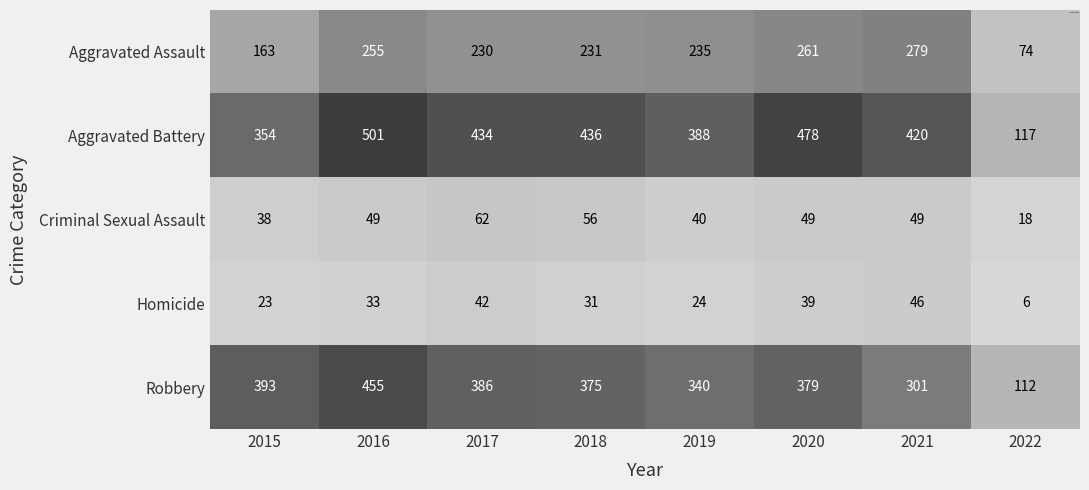

What value does the Robbery series have at 2018?

375